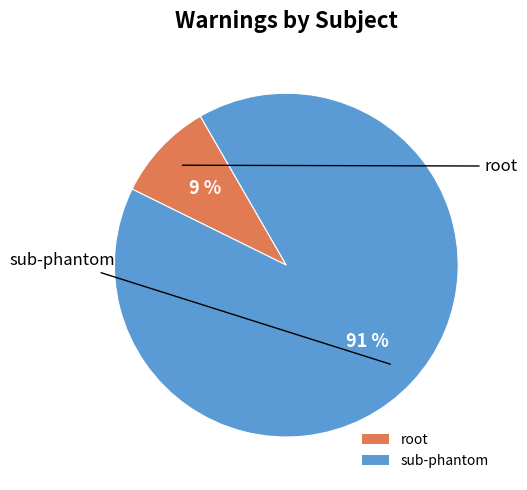

How many segments does this pie chart have?

2